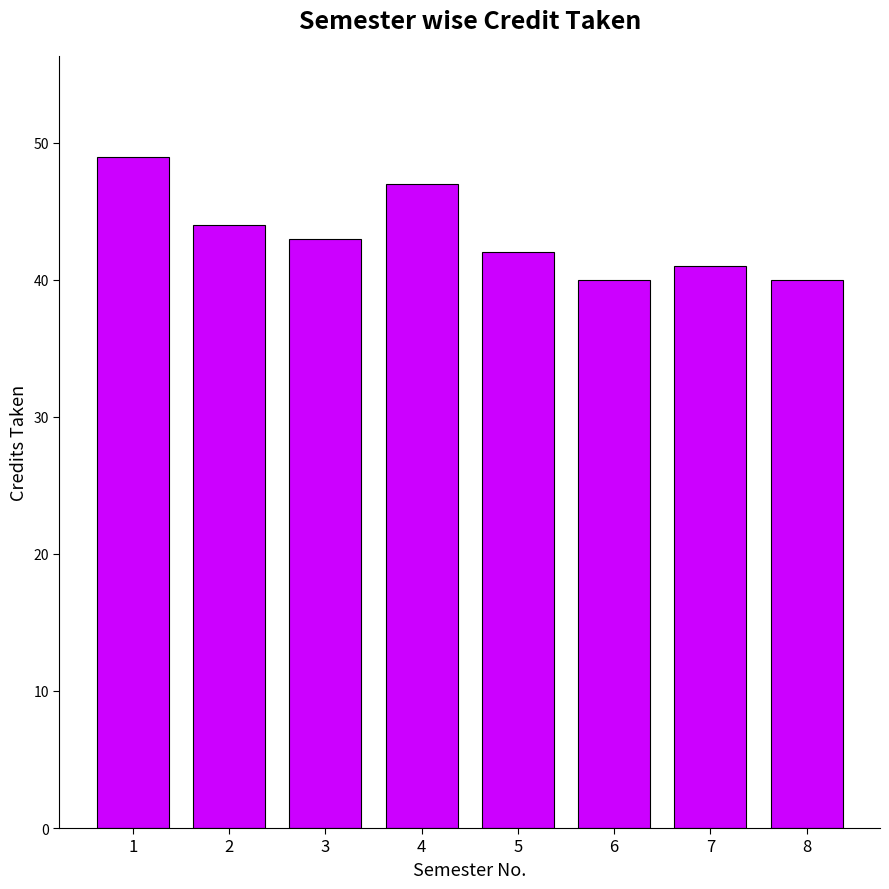

Reading right to left, list all the values displayed in this chart.

40	41	40	42	47	43	44	49